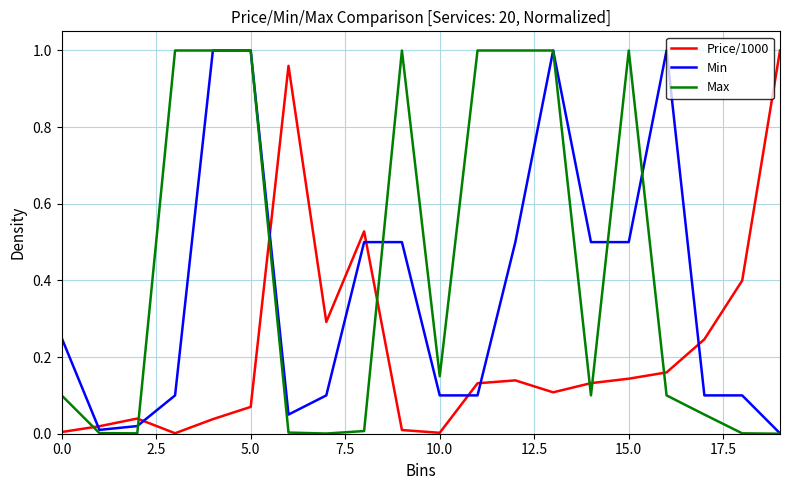

How many distinct data groups are displayed?

3